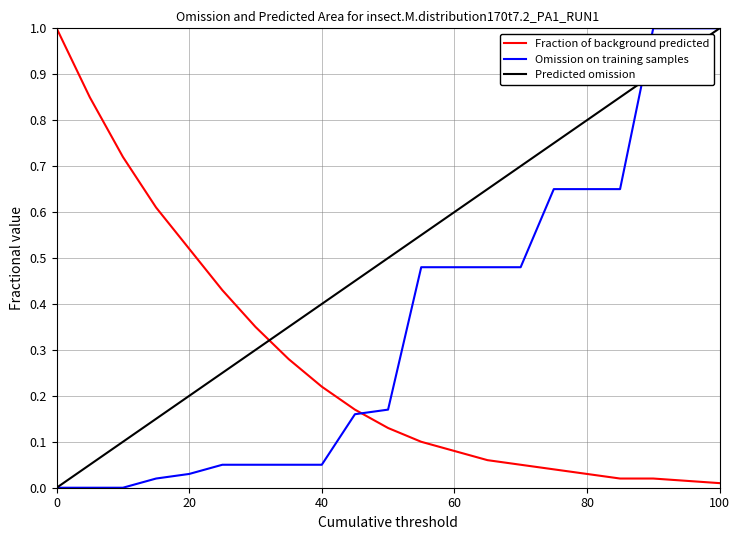

Which series has the largest total across all categories?

Predicted omission